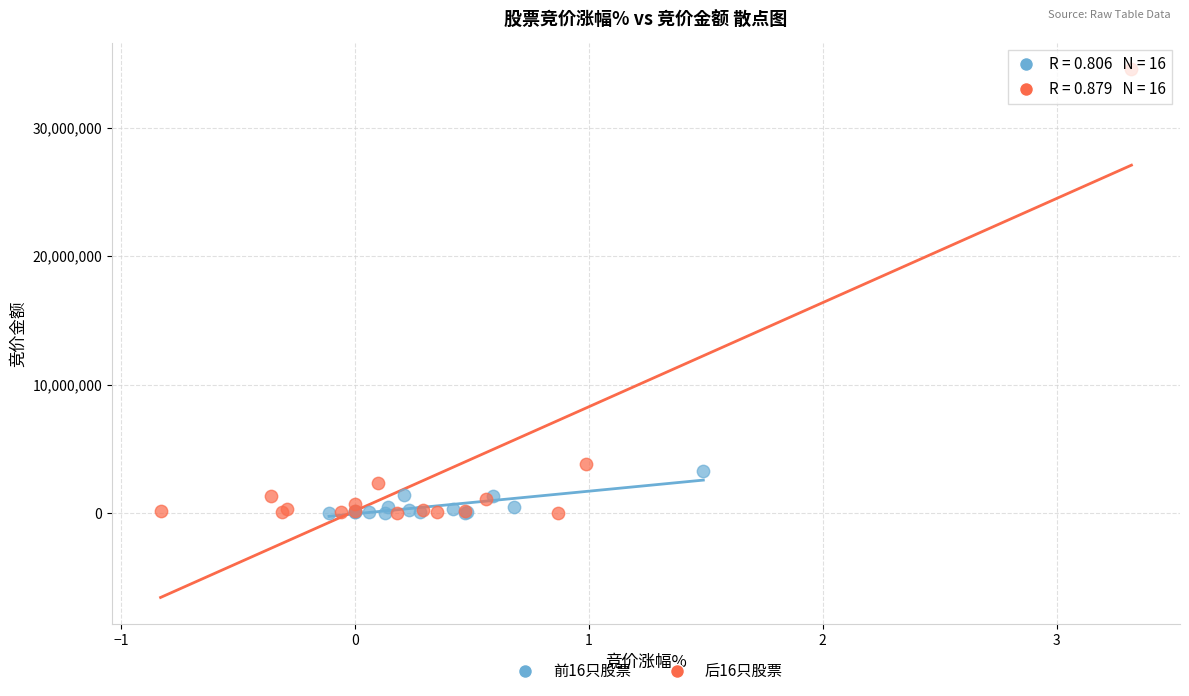

Which series contains the highest Y value?

后16只股票